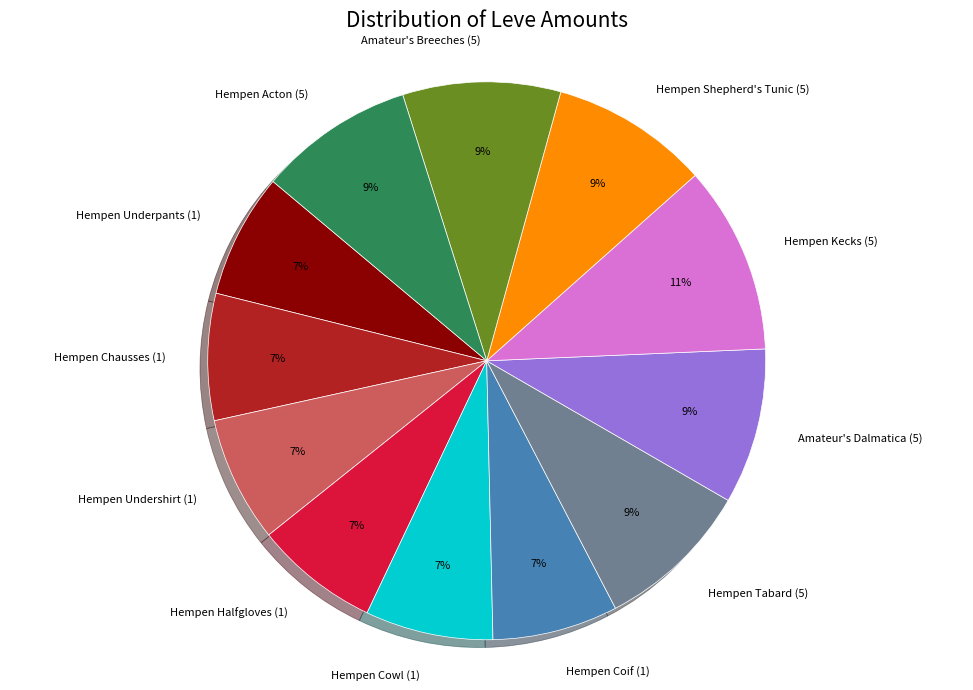

How many segments does this pie chart have?

12